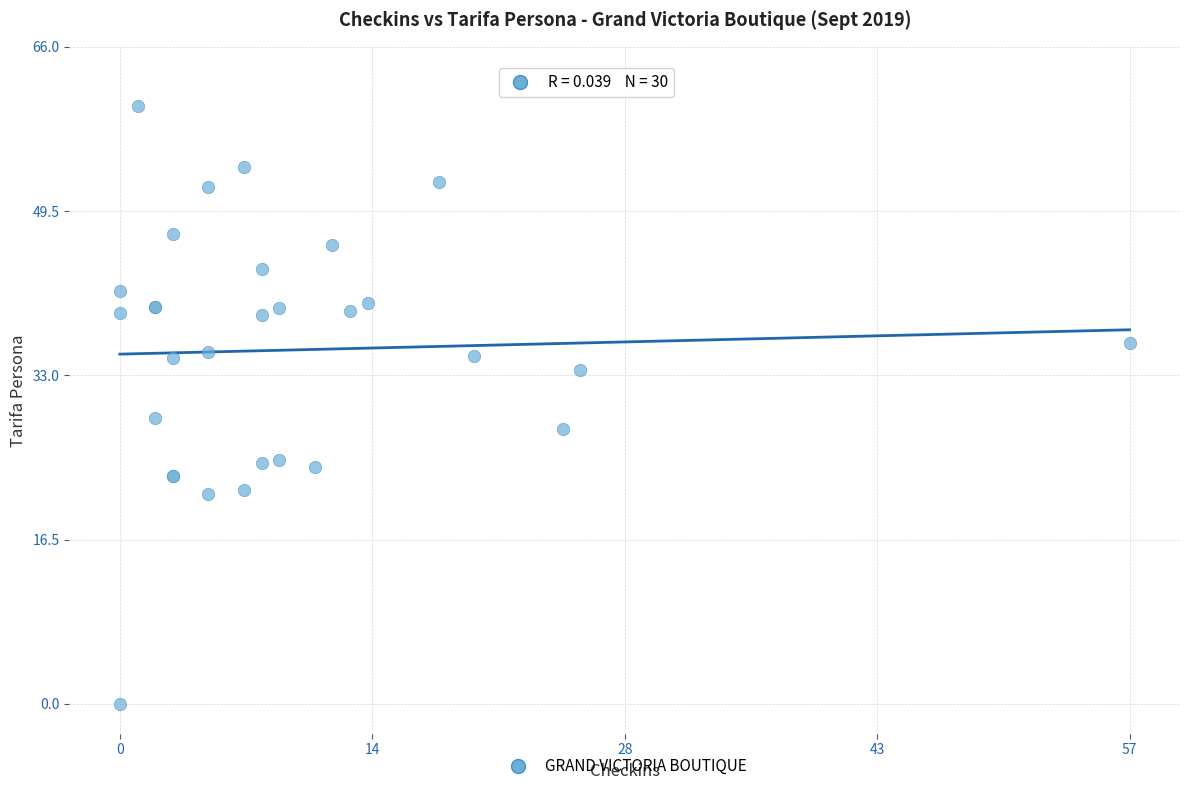

What Y value in the scatter plot is closest to 30?

28.7